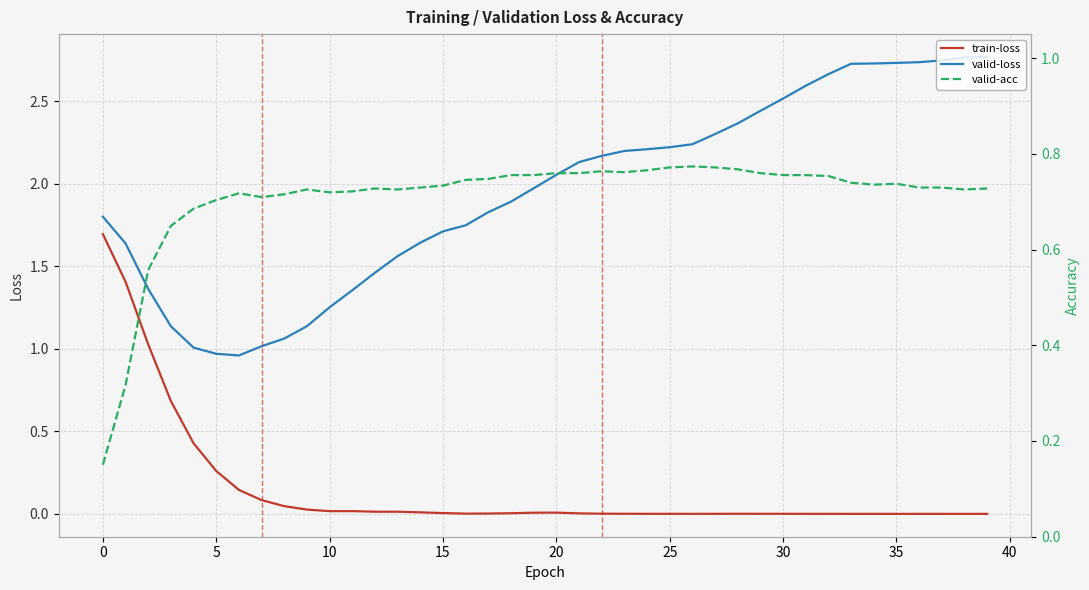

True or false: train-loss and valid-loss cross at least once.

False